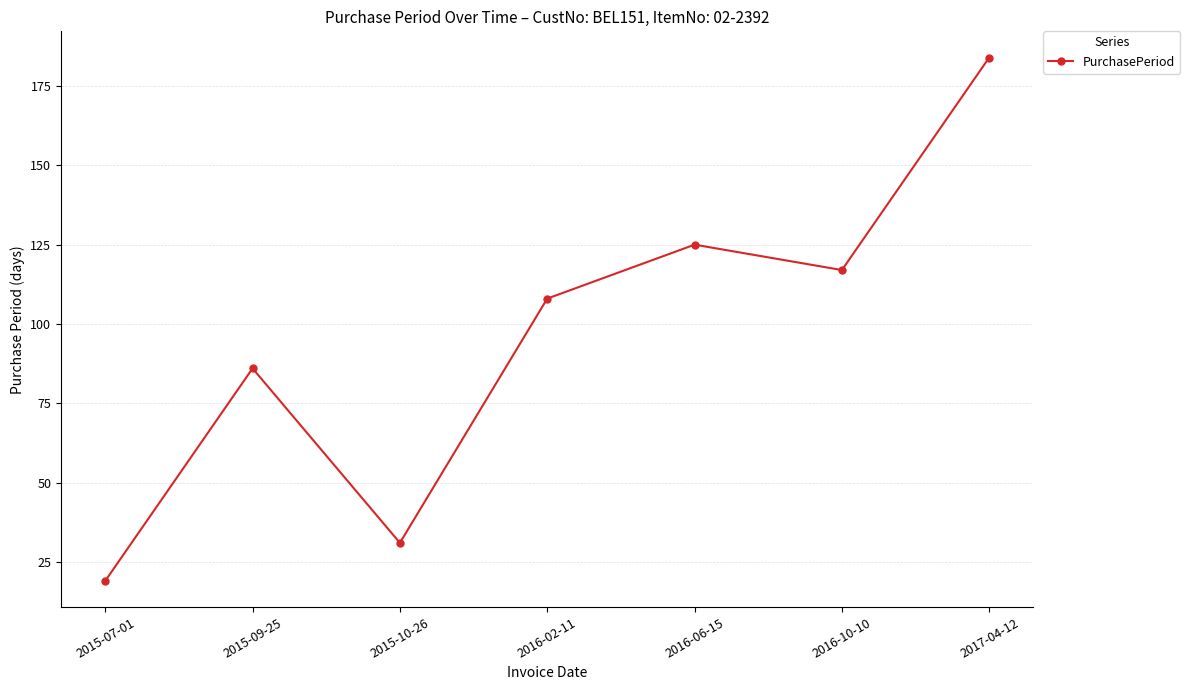

What is the greatest value displayed?

184